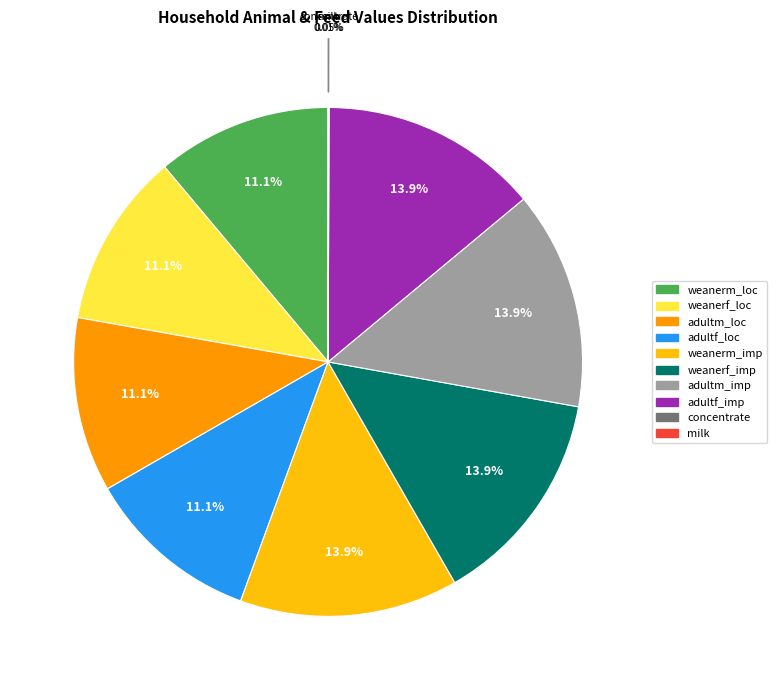

Is adultm_loc the majority of the pie?

No